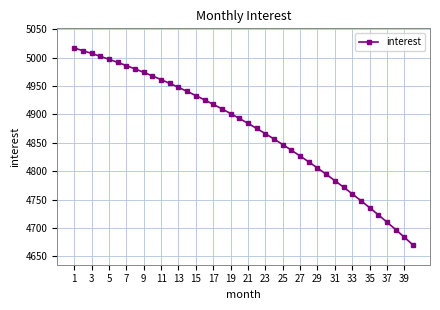

What is the value of the 37th point from the left?

4710.3